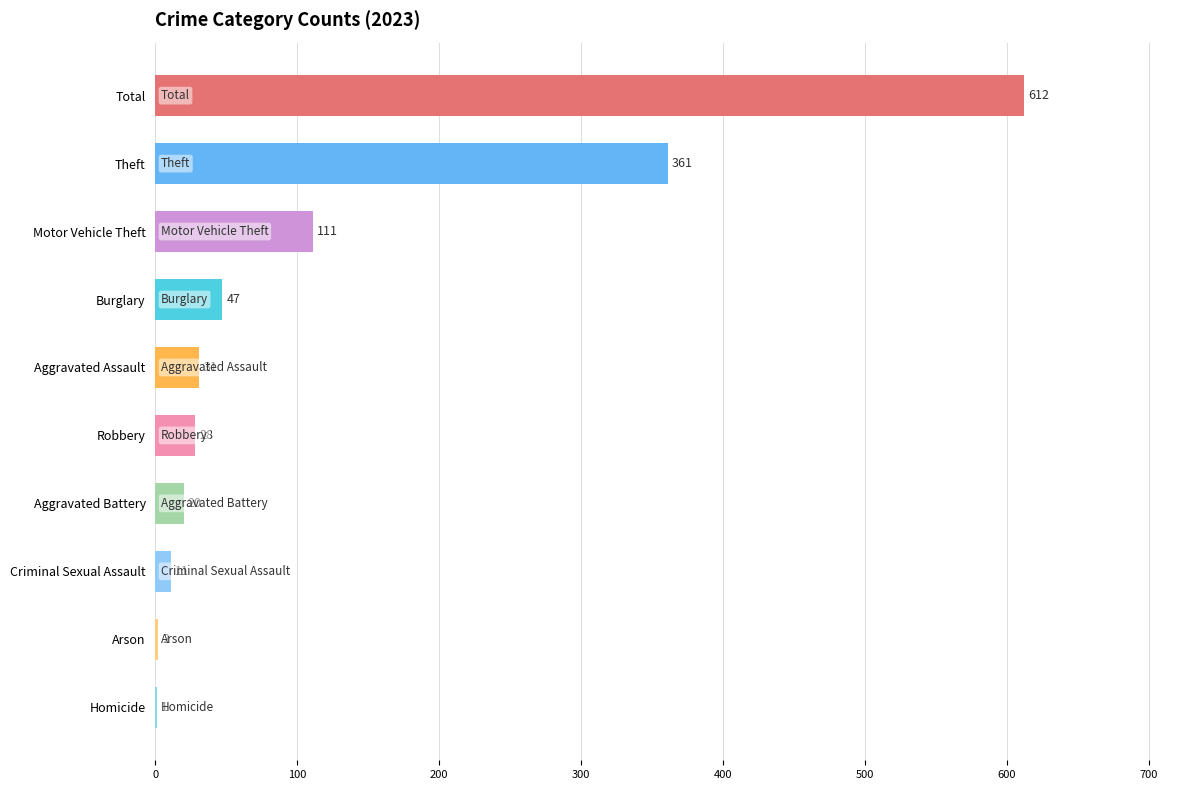

Which has a higher value, Aggravated Assault or Burglary?

Burglary